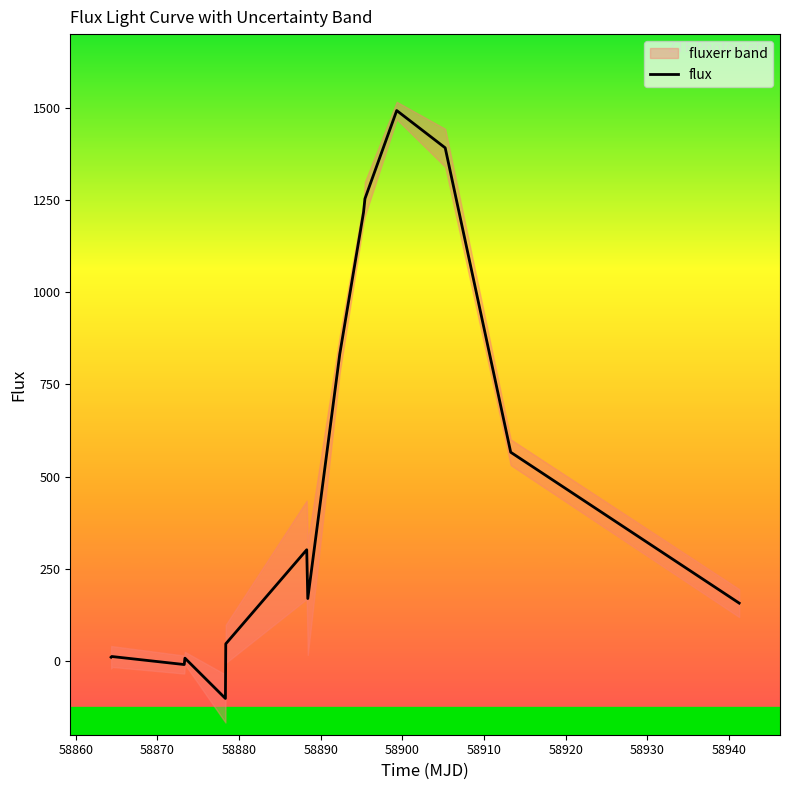

What is the smallest value displayed?

-101.7